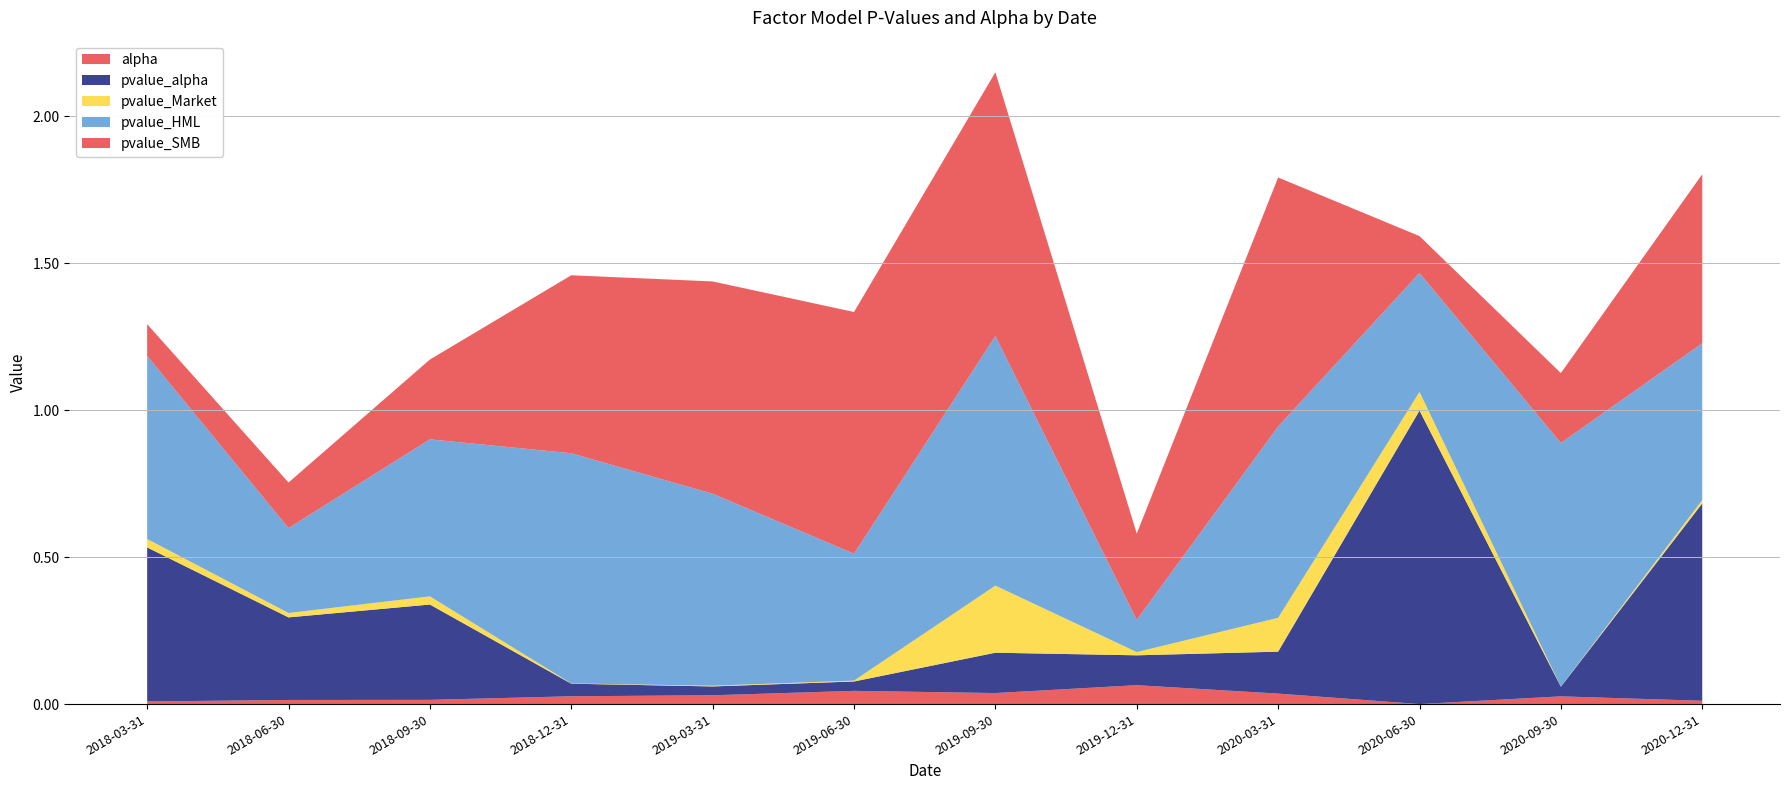

Reading right to left, what are all the values shown in this chart?

alpha: 2020-12-31=0.0	2020-09-30=0.0	2020-06-30=0.0	2020-03-31=0.0	2019-12-31=0.1	2019-09-30=0.0	2019-06-30=0.0	2019-03-31=0.0	2018-12-31=0.0	2018-09-30=0.0	2018-06-30=0.0	2018-03-31=0.0
pvalue_alpha: 2020-12-31=0.7	2020-09-30=0.0	2020-06-30=1.0	2020-03-31=0.1	2019-12-31=0.1	2019-09-30=0.1	2019-06-30=0.0	2019-03-31=0.0	2018-12-31=0.0	2018-09-30=0.3	2018-06-30=0.3	2018-03-31=0.5
pvalue_Market: 2020-12-31=0.0	2020-09-30=0.0	2020-06-30=0.1	2020-03-31=0.1	2019-12-31=0.0	2019-09-30=0.2	2019-06-30=0.0	2019-03-31=0.0	2018-12-31=0.0	2018-09-30=0.0	2018-06-30=0.0	2018-03-31=0.0
pvalue_HML: 2020-12-31=0.5	2020-09-30=0.8	2020-06-30=0.4	2020-03-31=0.7	2019-12-31=0.1	2019-09-30=0.8	2019-06-30=0.4	2019-03-31=0.7	2018-12-31=0.8	2018-09-30=0.5	2018-06-30=0.3	2018-03-31=0.6
pvalue_SMB: 2020-12-31=0.6	2020-09-30=0.2	2020-06-30=0.1	2020-03-31=0.8	2019-12-31=0.3	2019-09-30=0.9	2019-06-30=0.8	2019-03-31=0.7	2018-12-31=0.6	2018-09-30=0.3	2018-06-30=0.2	2018-03-31=0.1